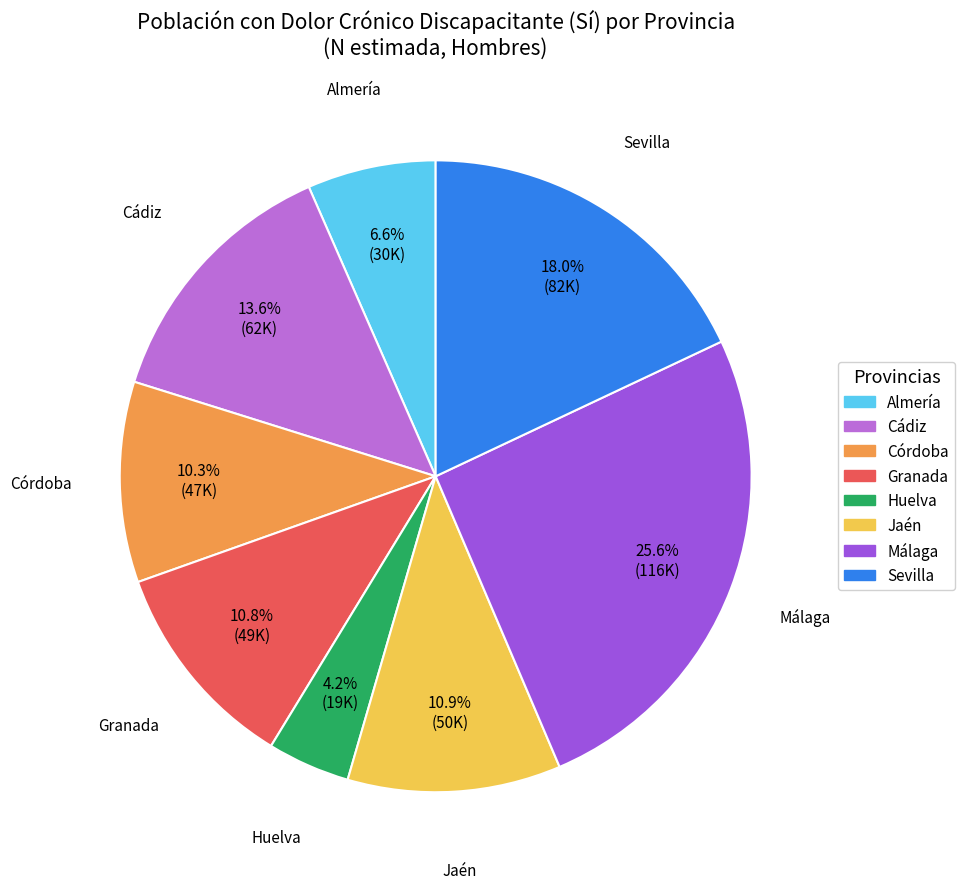

What is the largest slice in the pie chart?

Málaga